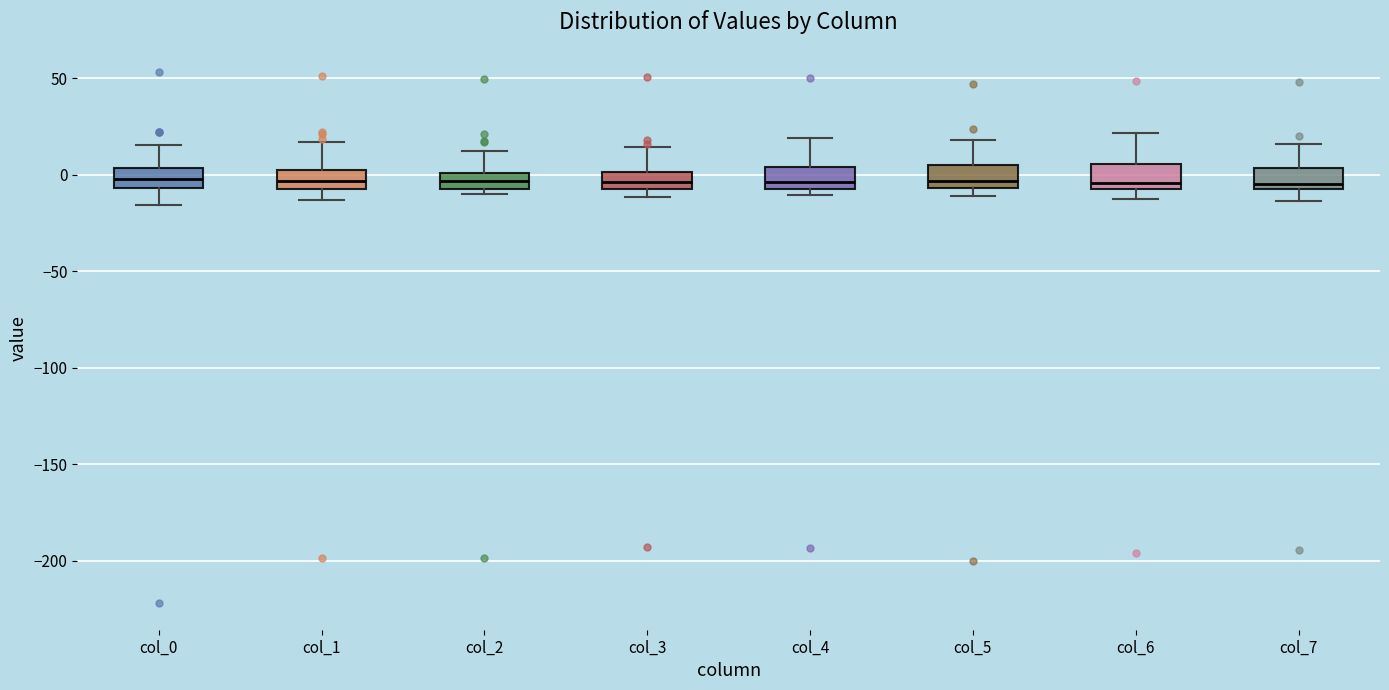

Reading left to right, read every box against the y-axis: the position of its median line, the range the box covers, and the ends of its whiskers. The values are not printed on the chart, so give them approximately, as read against the axis.

col_0: median 0, box -5 to 5, whiskers -15 to 15
col_1: median -5, box -10 to 0, whiskers -15 to 15
col_2: median -5 (inside the box), box -5 to 0, whiskers -10 to 10
col_3: median -5 (inside the box), box -5 to 0, whiskers -10 to 15
col_4: median -5 (just above the box's lower edge), box -5 to 5, whiskers -10 to 20
col_5: median -5 (just above the box's lower edge), box -5 to 5, whiskers -10 to 20
col_6: median -5, box -10 to 5, whiskers -10 (just below the box's lower edge) to 20
col_7: median -5 (just above the box's lower edge), box -5 to 5, whiskers -15 to 15